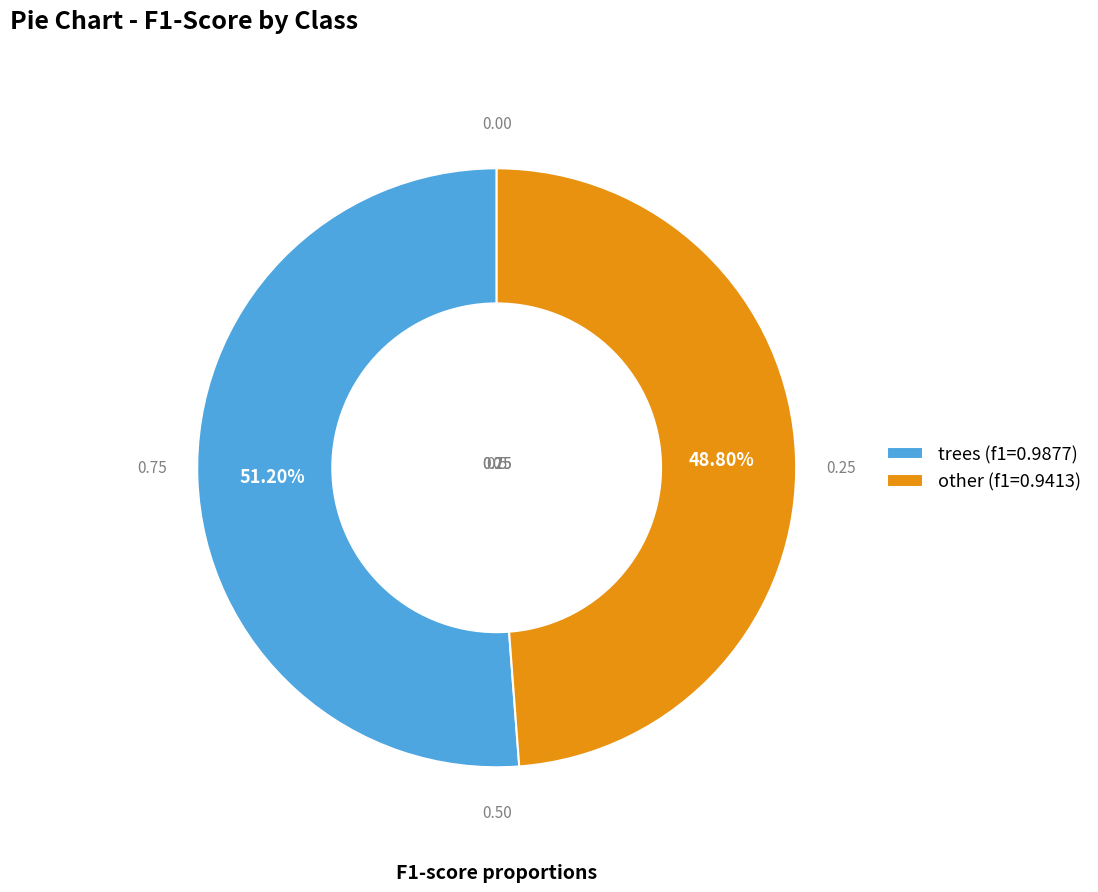

To the nearest percent, what portion does trees represent?

51%